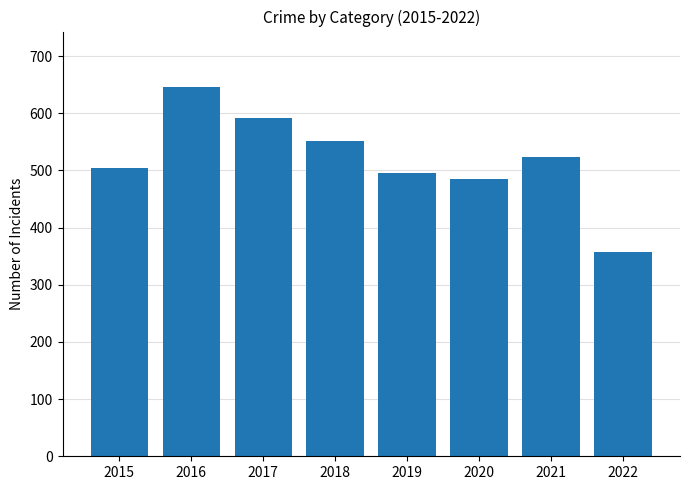

What is the ratio of the value at 2015 to the value at 2020?

1.0